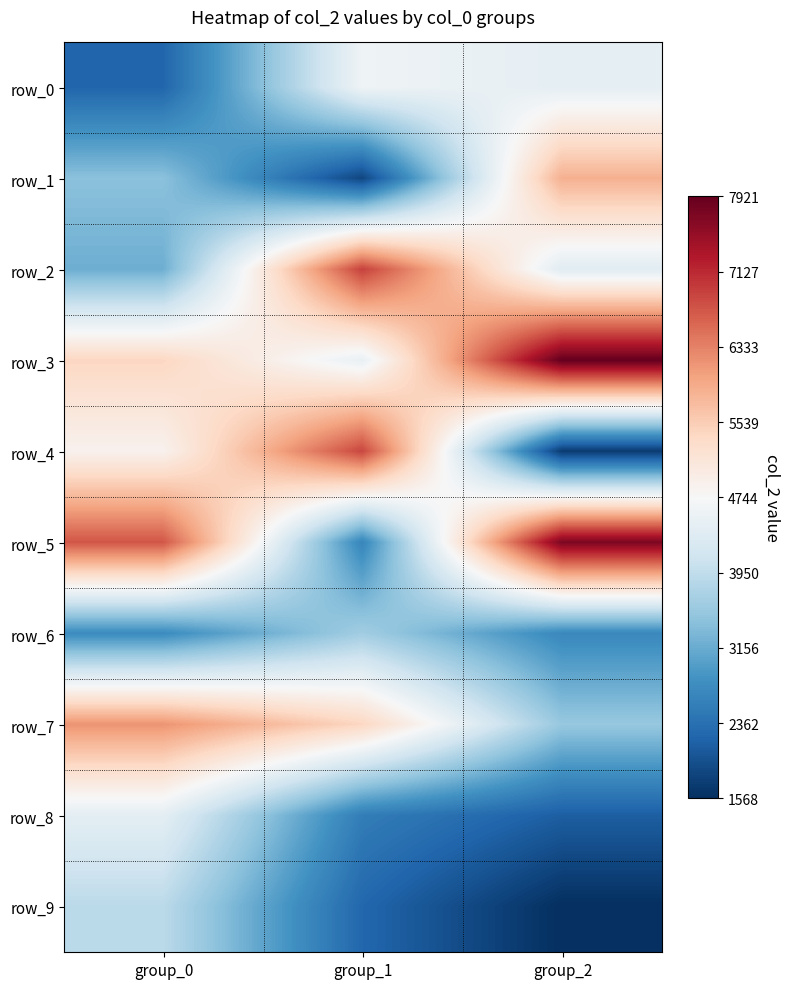

Rank the series by their maximum value, from highest to lowest.

row_3, row_5, row_2, row_4, row_7, row_1, row_0, row_8, row_9, row_6